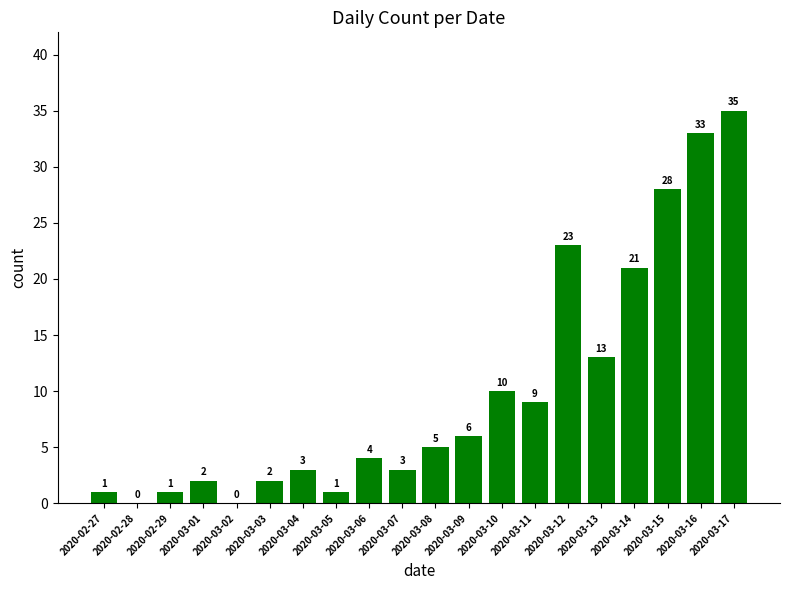

Which category has the highest value across all series?

2020-03-17